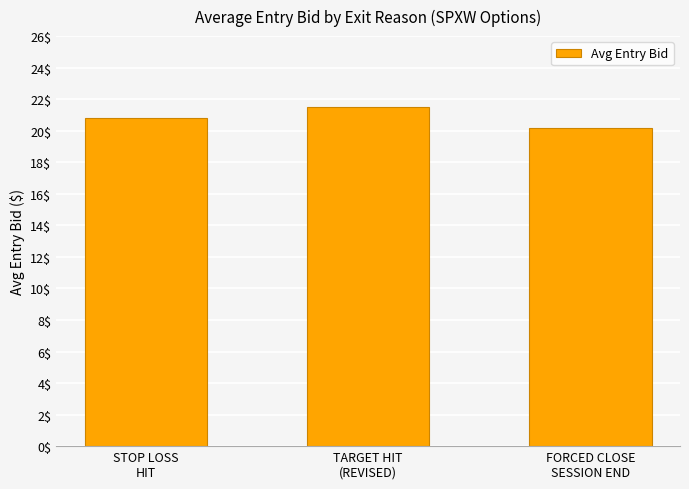

List the labels in order of value, smallest first.

FORCED CLOSE
SESSION END, STOP LOSS
HIT, TARGET HIT
(REVISED)